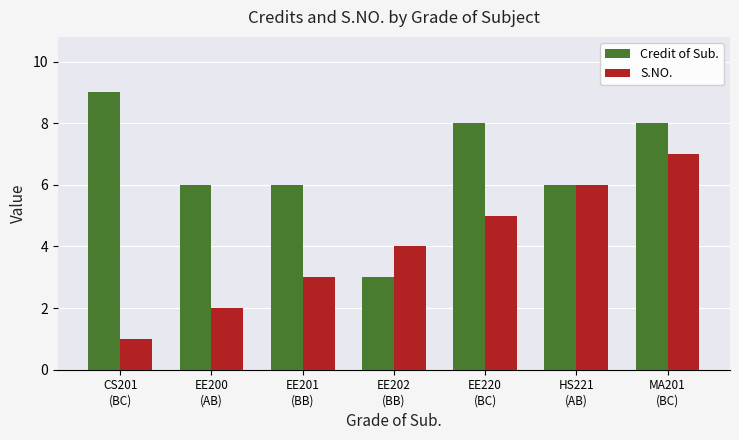

What is the sum of all Credit of Sub. values?

46